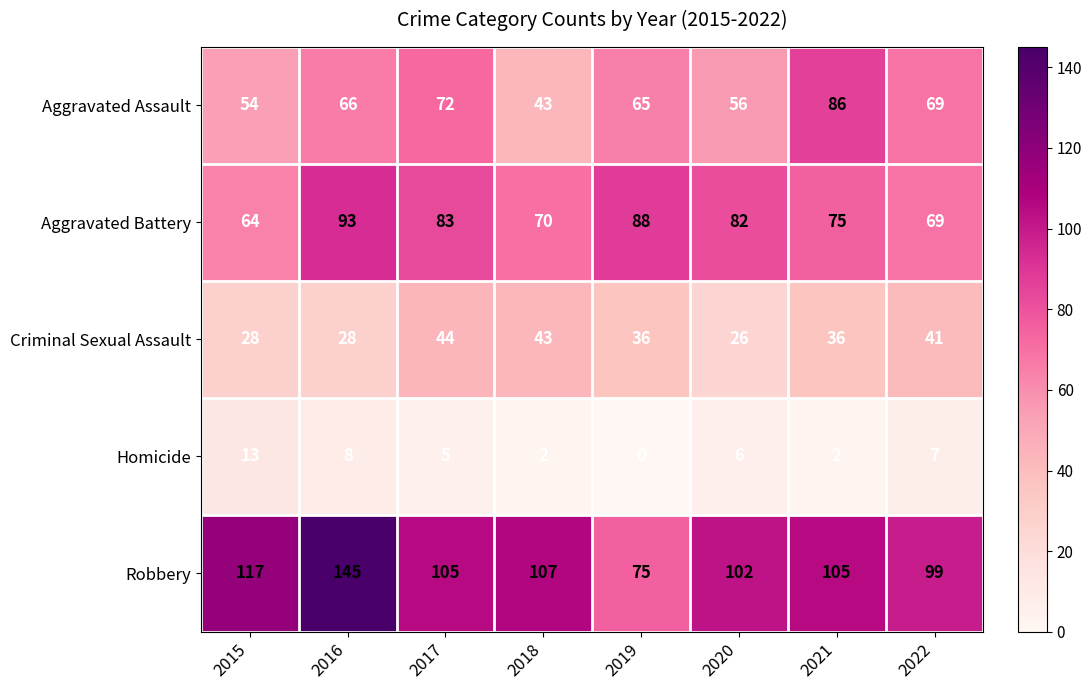

Which label corresponds to the smallest value in the chart?

2019